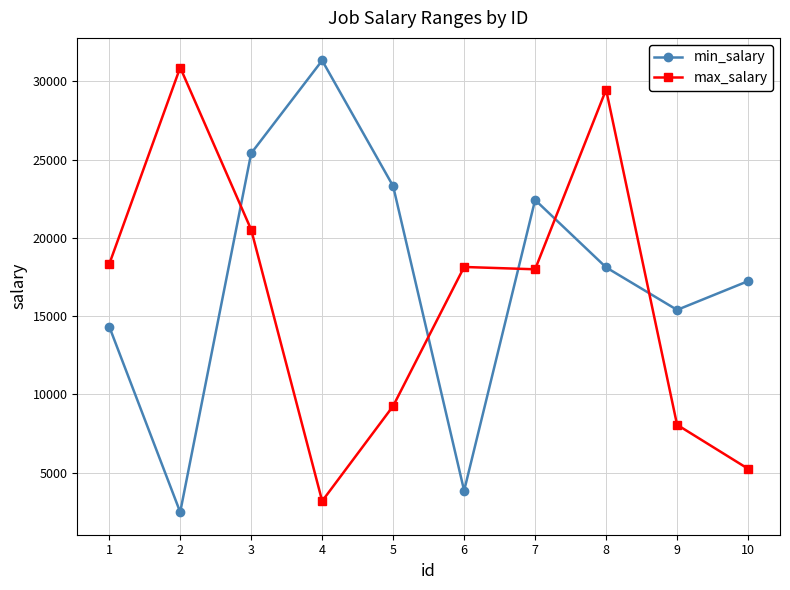

Reading left to right, extract all data points from this chart.

min_salary: 14332	2473	25399	31328	23297	3843	22418	18110	15393	17231
max_salary: 18313	30879	20517	3180	9253	18136	17987	29466	8054	5244